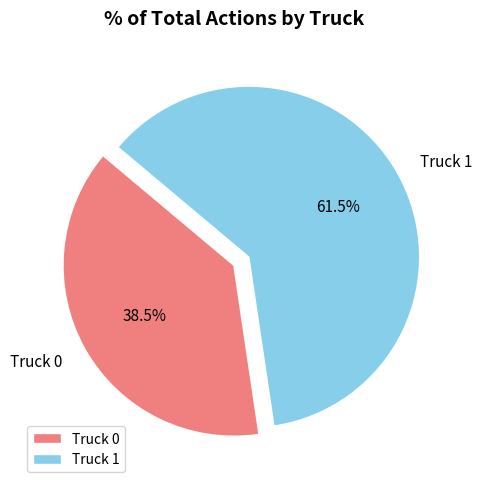

Is the sum of Truck 1 and Truck 0 greater than half?

Yes